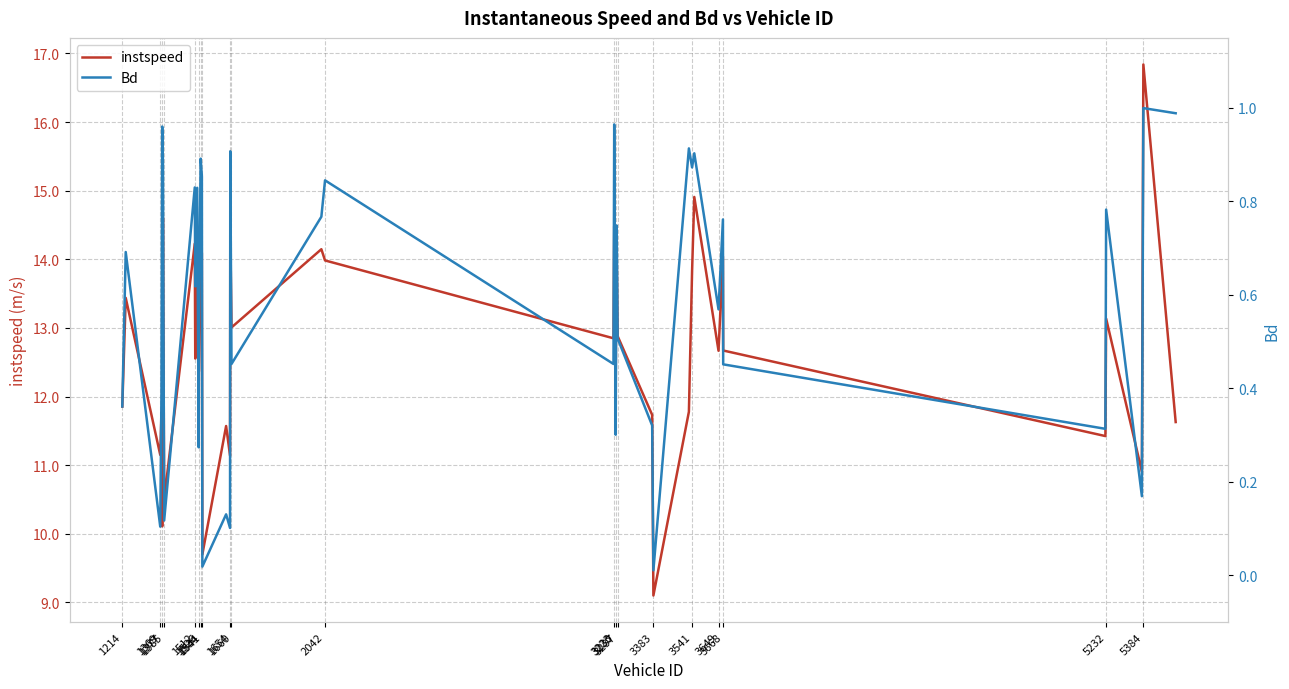

Does the chart have visible grid lines?

Yes